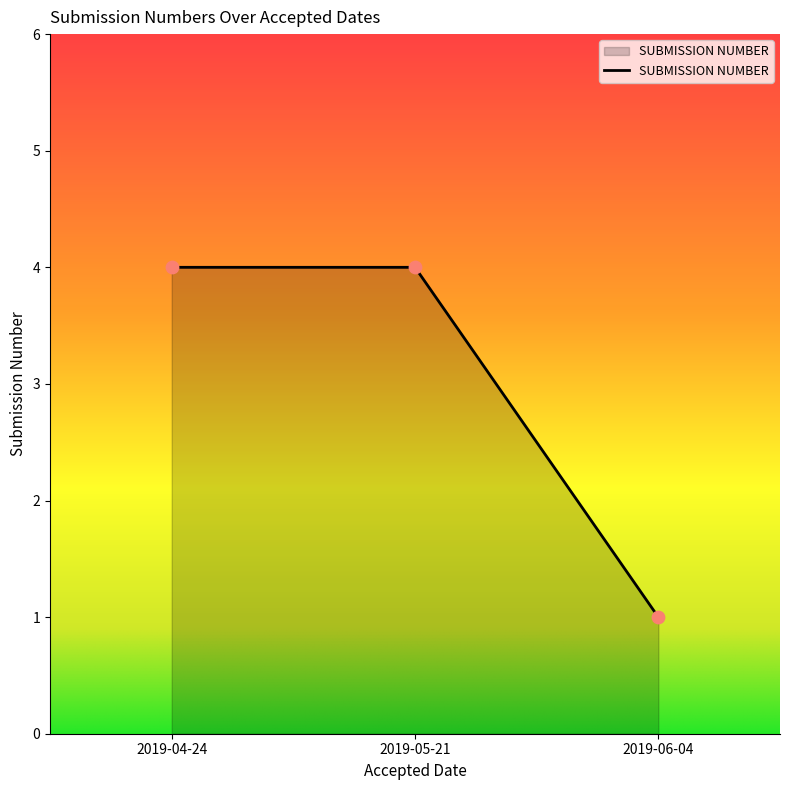

Approximately how many times larger is the value at 2019-05-21 compared to 2019-04-24?

1.0